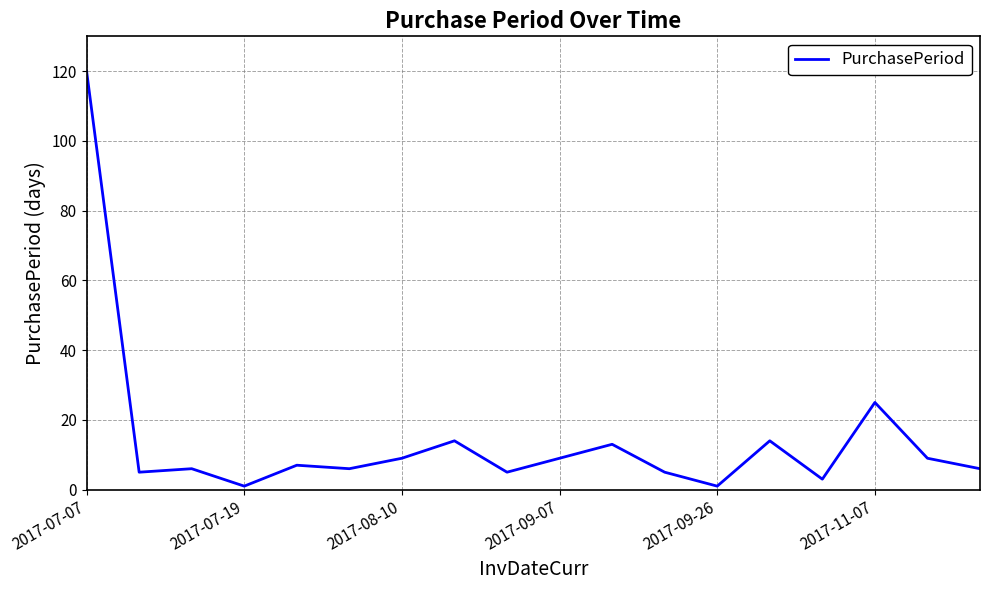

What is the greatest value displayed?

120